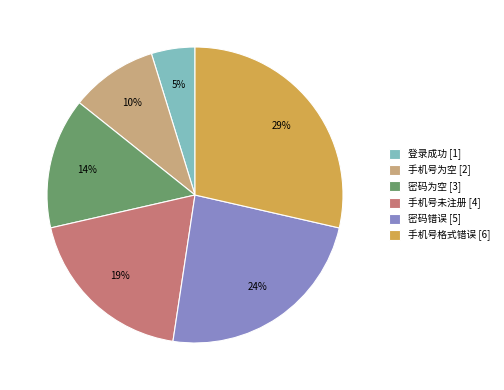

What is the ratio of the value at 手机号为空 [2] to the value at 登录成功 [1]?

2.0